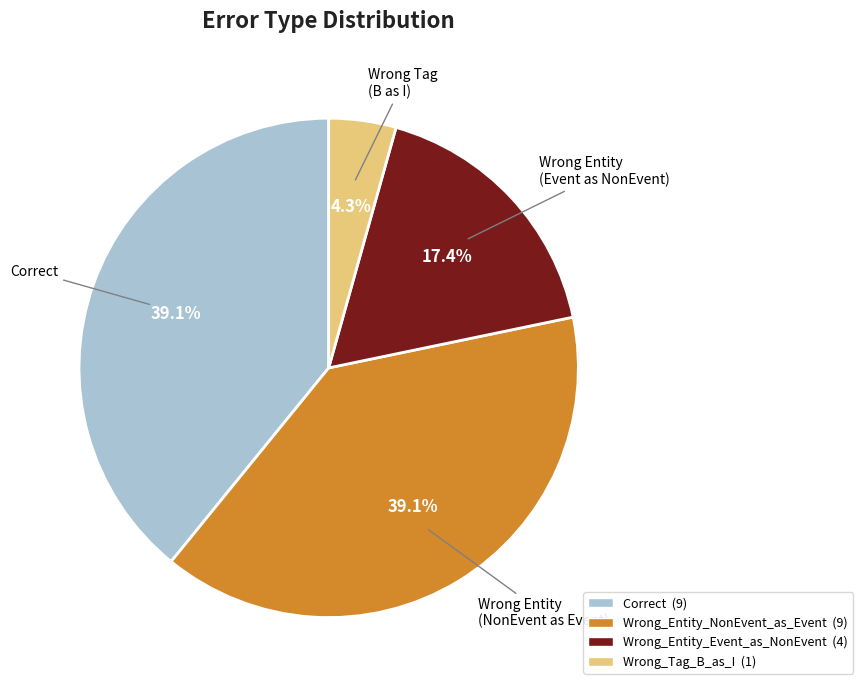

How many slices are in this pie chart?

4